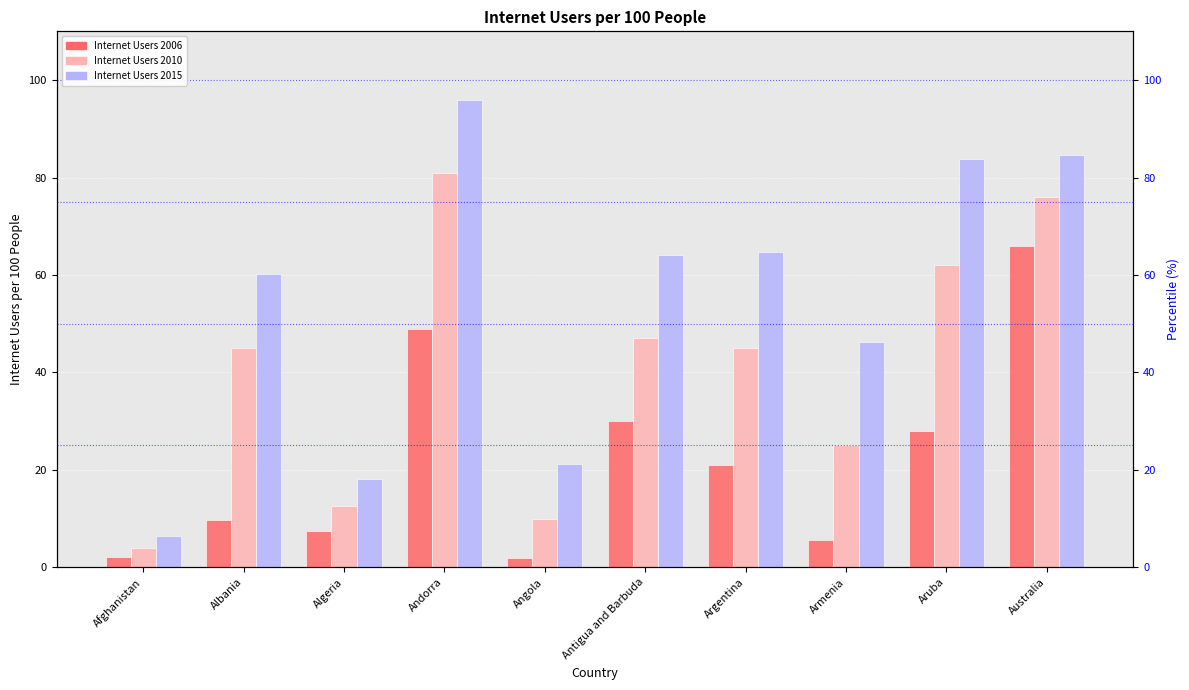

Reading right to left, what are all the values shown in this chart?

Internet Users 2006: 66.0	28.0	5.6	20.9	30.0	1.9	48.9	7.4	9.6	2.1
Internet Users 2010: 76.0	62.0	25.0	45.0	47.0	10.0	81.0	12.5	45.0	4.0
Internet Users 2015: 84.6	83.8	46.3	64.7	64.0	21.3	95.9	18.1	60.1	6.4